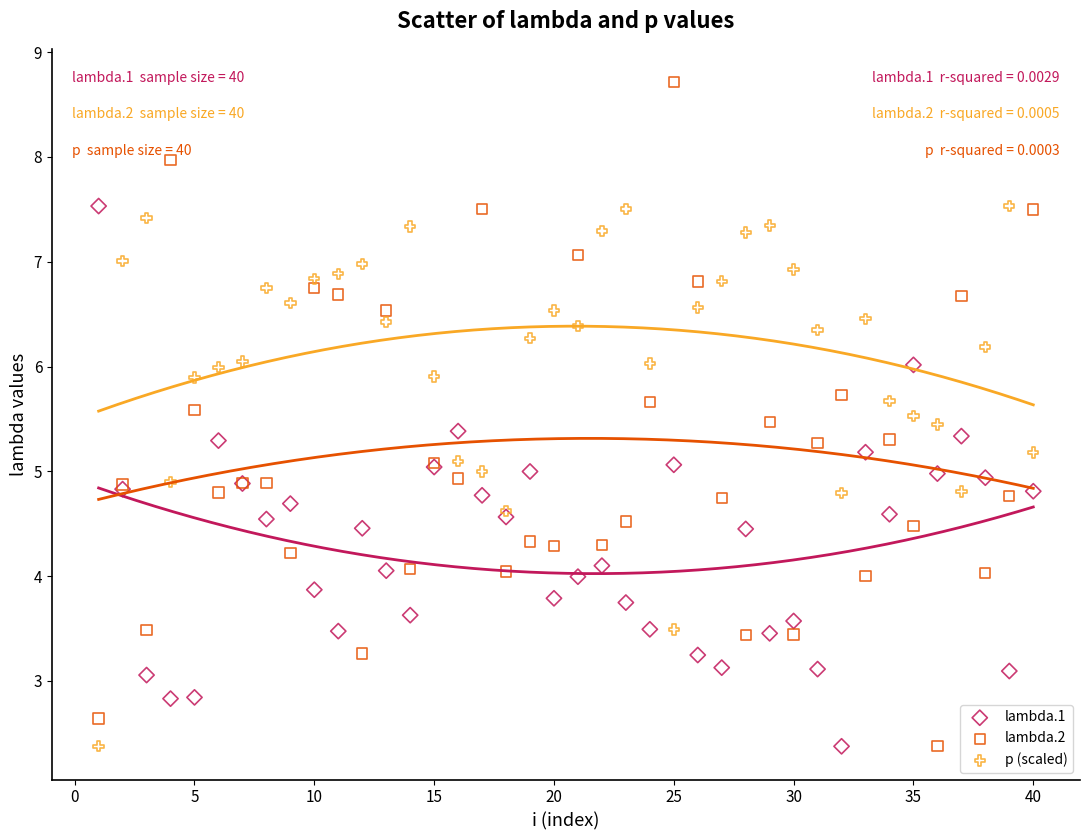

What is the X range (max minus min) for the scatter plot?

39.0